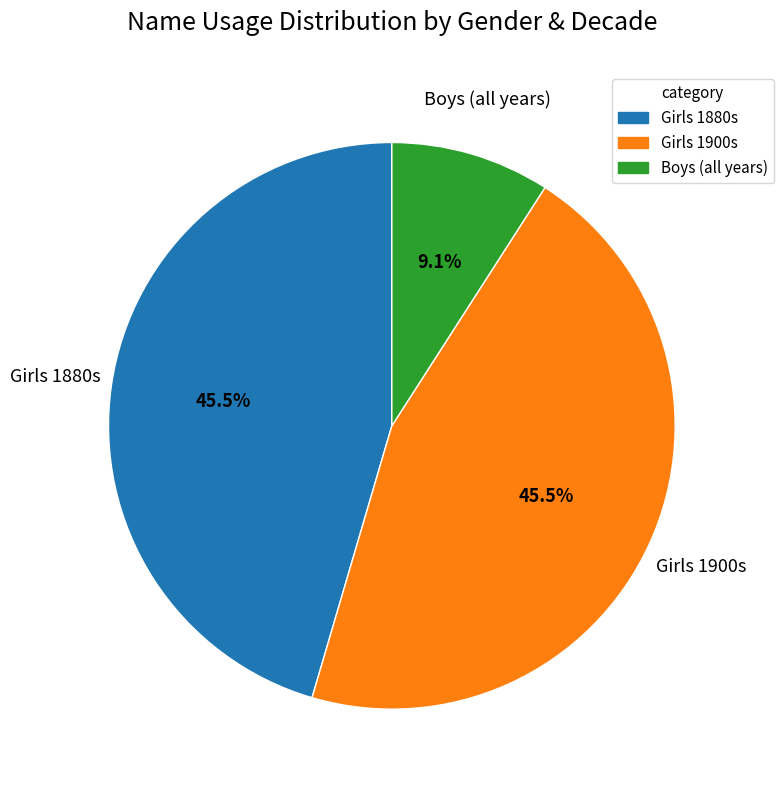

Does any single category account for the majority?

No